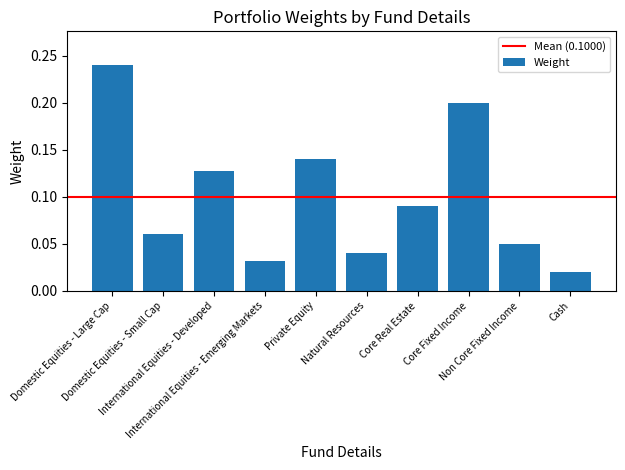

List the labels in order of value, largest first.

Domestic Equities - Large Cap, Core Fixed Income, Private Equity, International Equities - Developed, Core Real Estate, Domestic Equities - Small Cap, Non Core Fixed Income, Natural Resources, International Equities - Emerging Markets, Cash